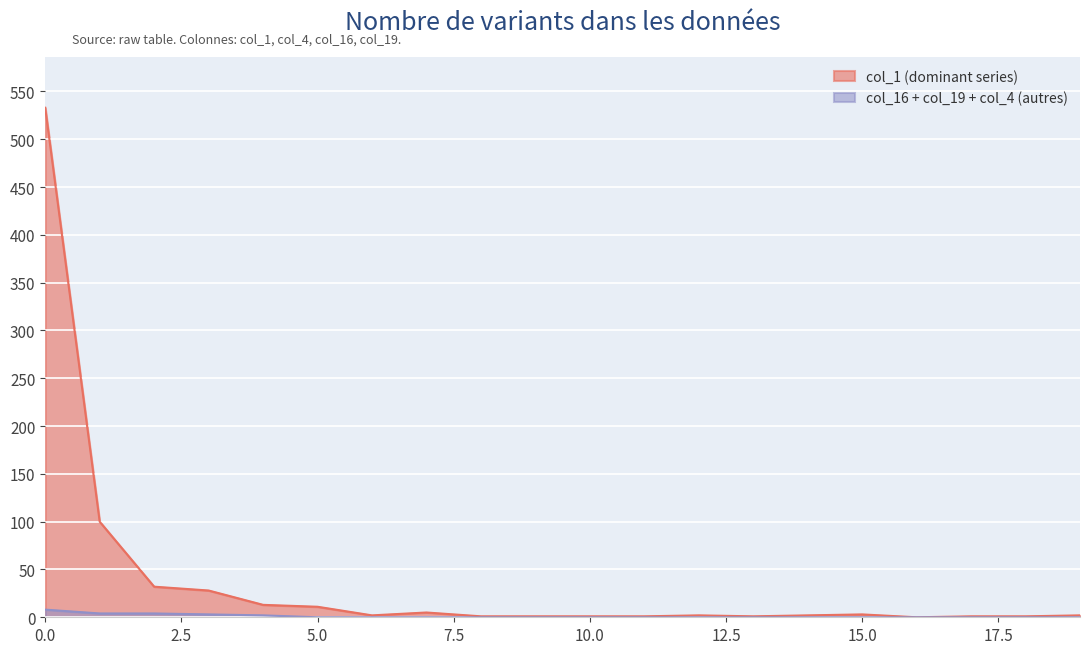

What is the maximum value for col_16?

2